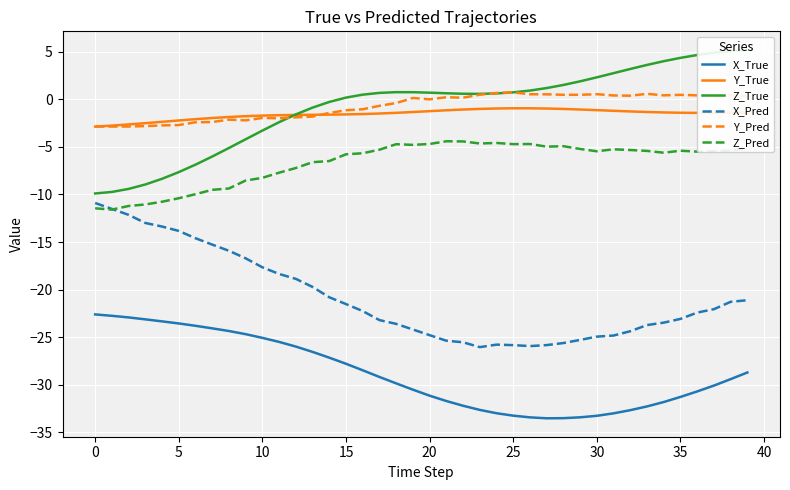

Which series changed the most between 24 and 37?

Z_True